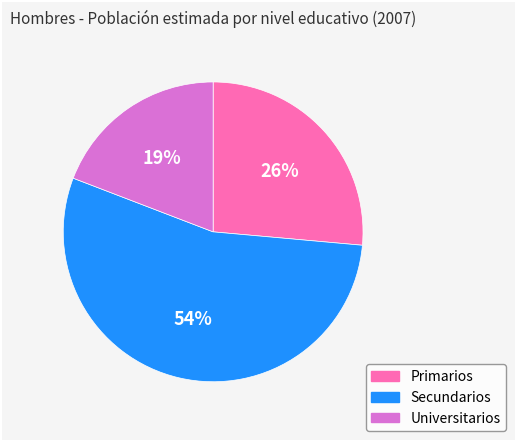

Do Primarios and Universitarios together represent more than half of the pie?

No